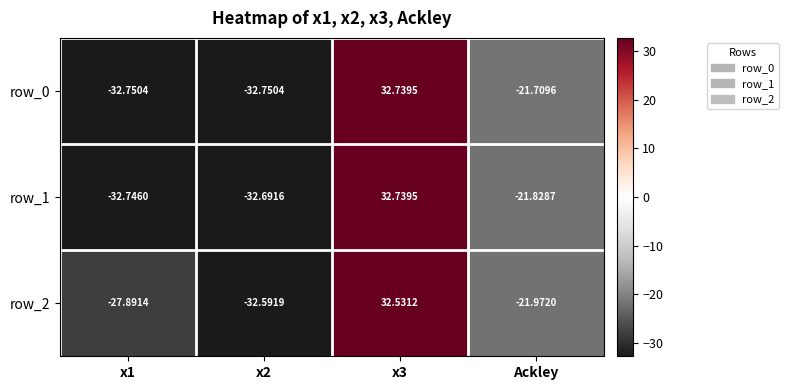

At which label is row_1 closest to 0?

Ackley